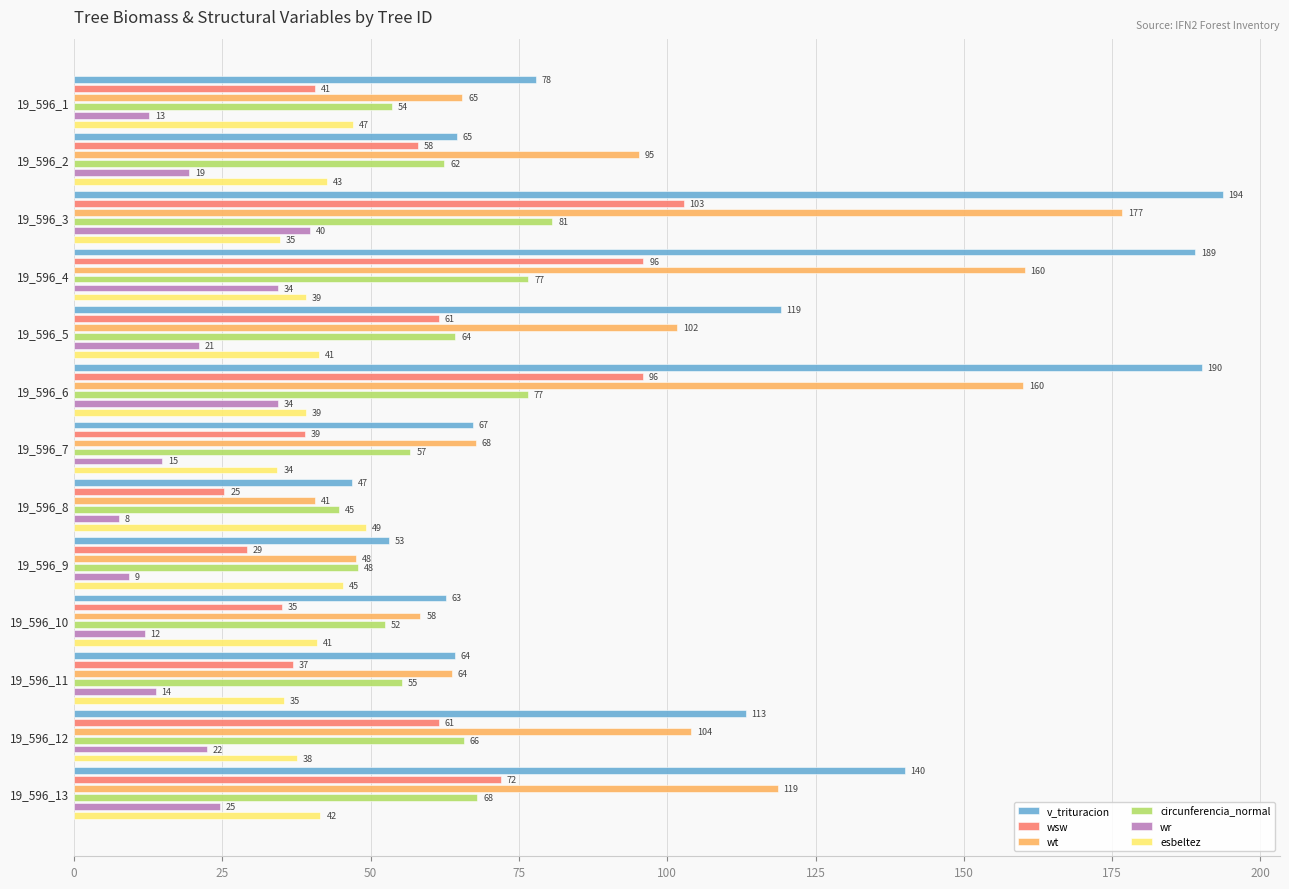

How many distinct data groups are displayed?

6